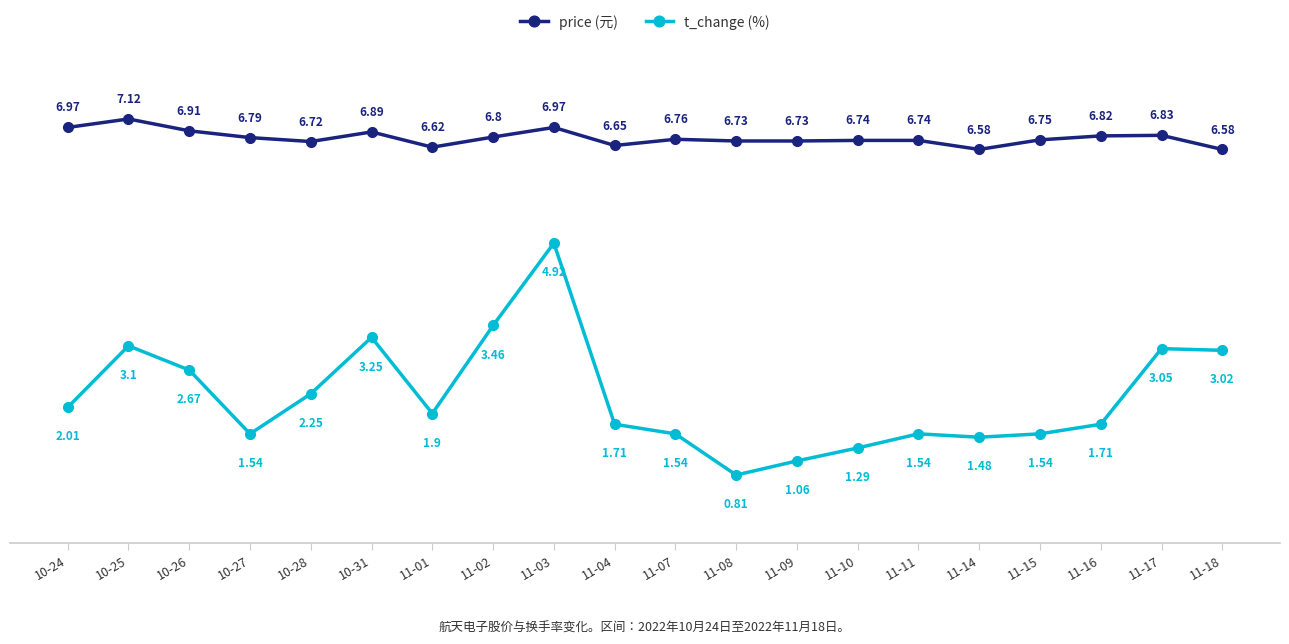

What is the label of the 17th point from the left?

11-15